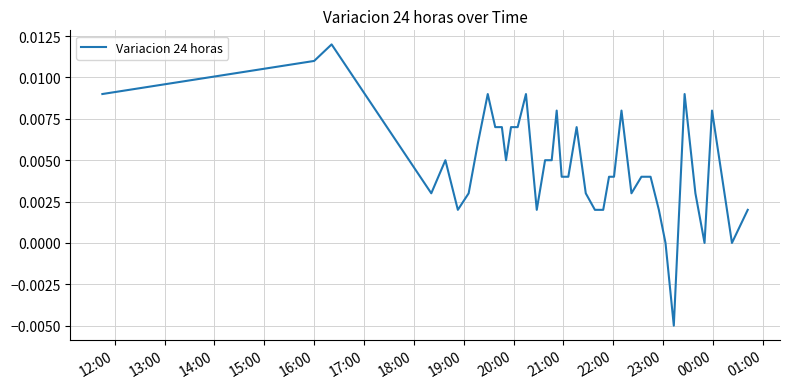

At which label does the data first exceed 0?

12:00